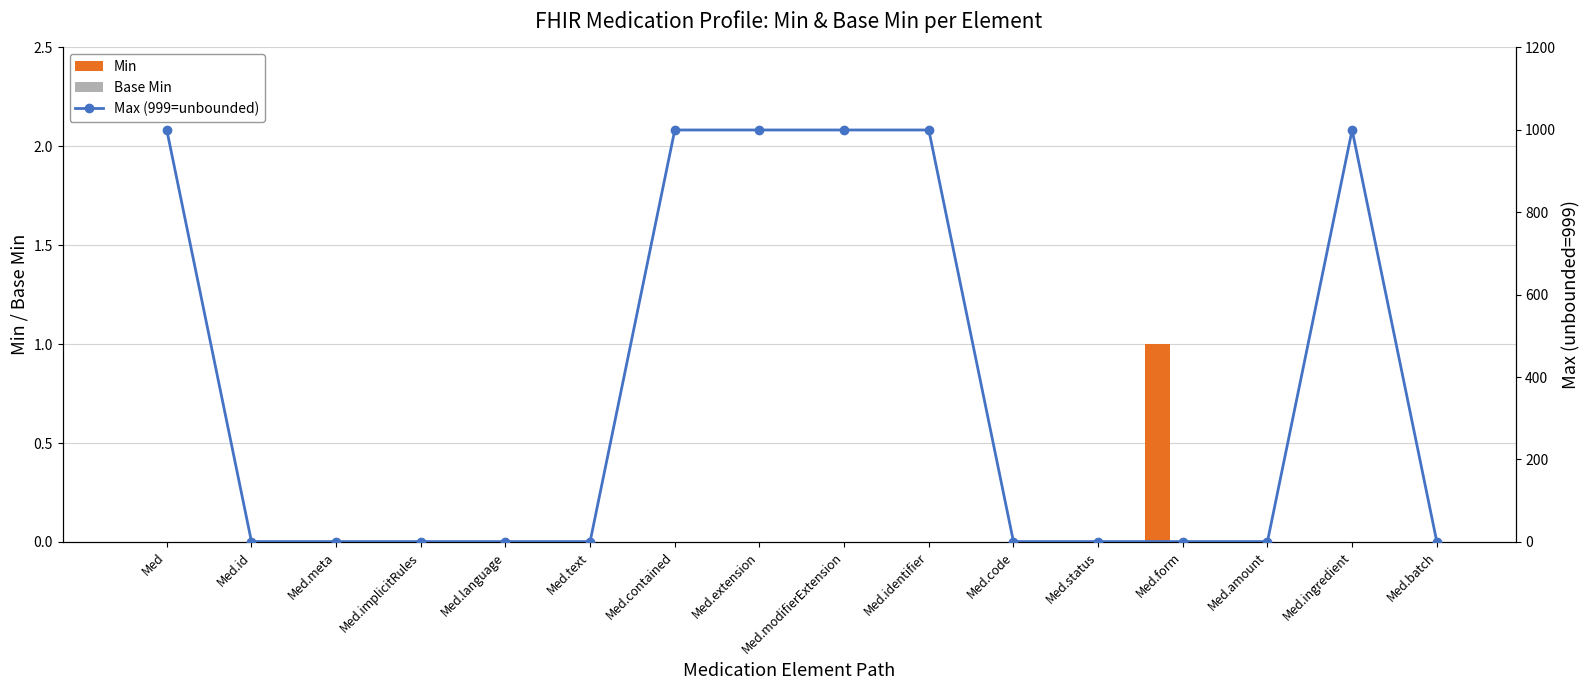

What is the spread (max minus min) of values at Med.meta?

1